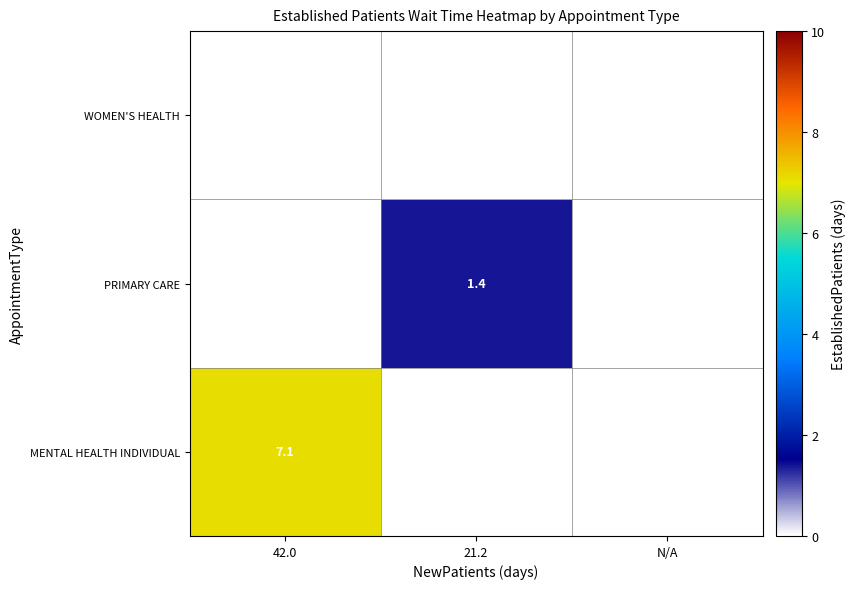

Rank the categories by PRIMARY CARE value from highest to lowest.

21.2, 42.0, N/A